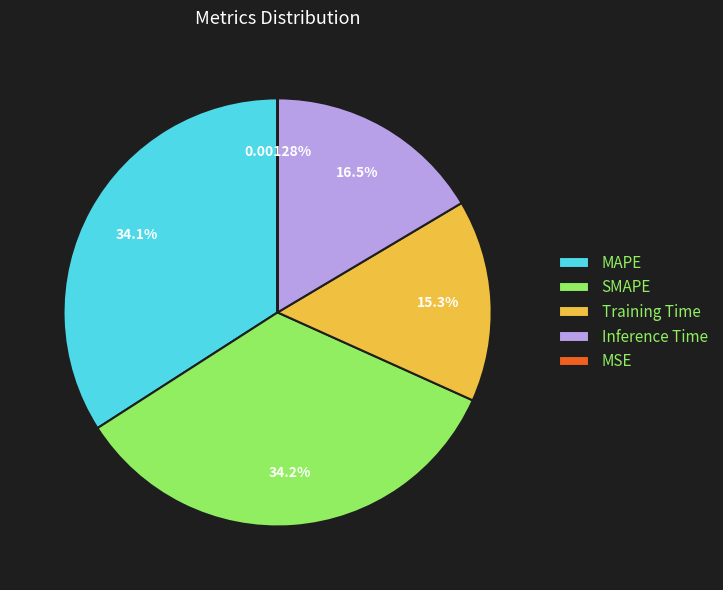

Combined, do SMAPE and Inference Time account for over 50%?

Yes